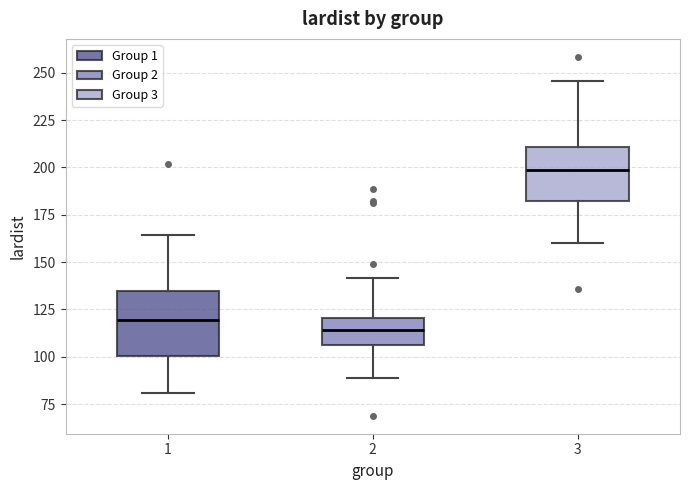

Which box is the tallest, from its lower edge to its upper edge?

1